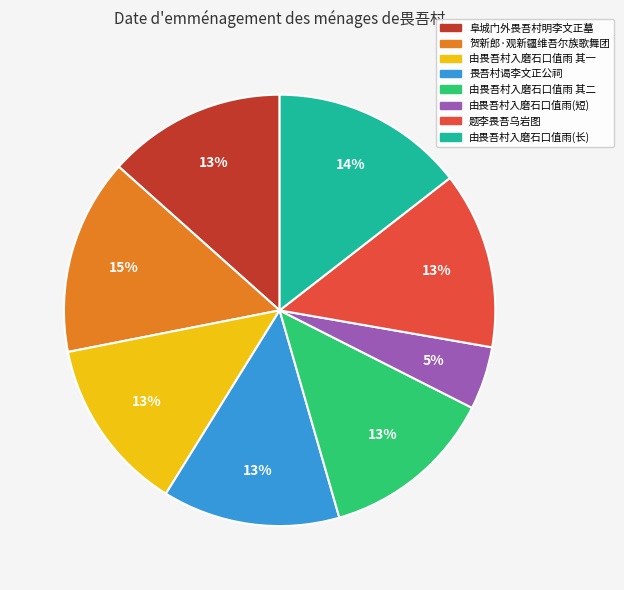

Is there any slice that represents more than half of the pie?

No